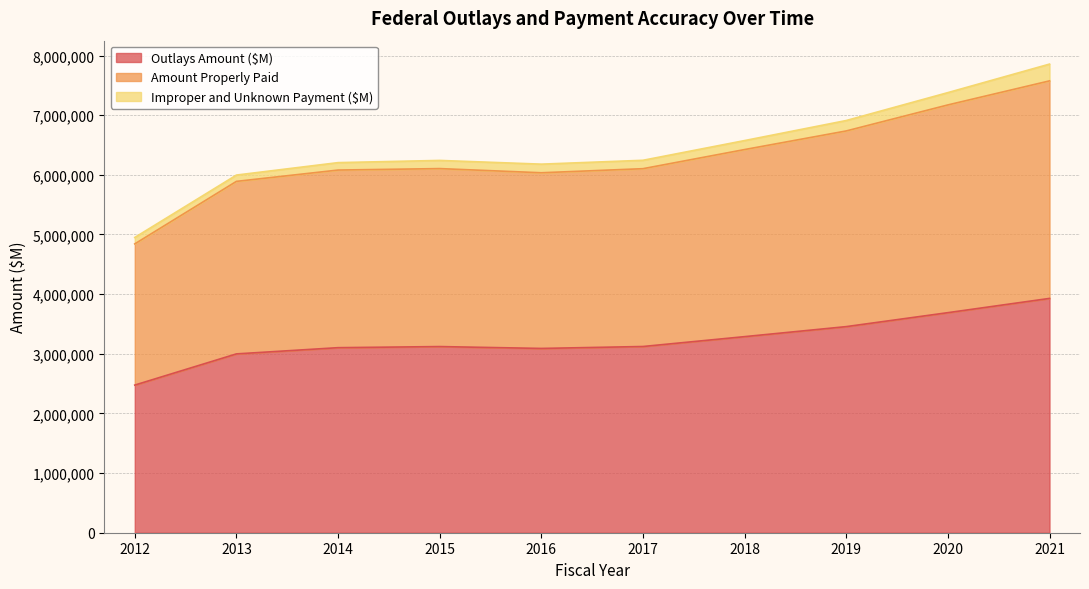

True or false: Outlays Amount ($M) has more than 0 interior local peaks.

True